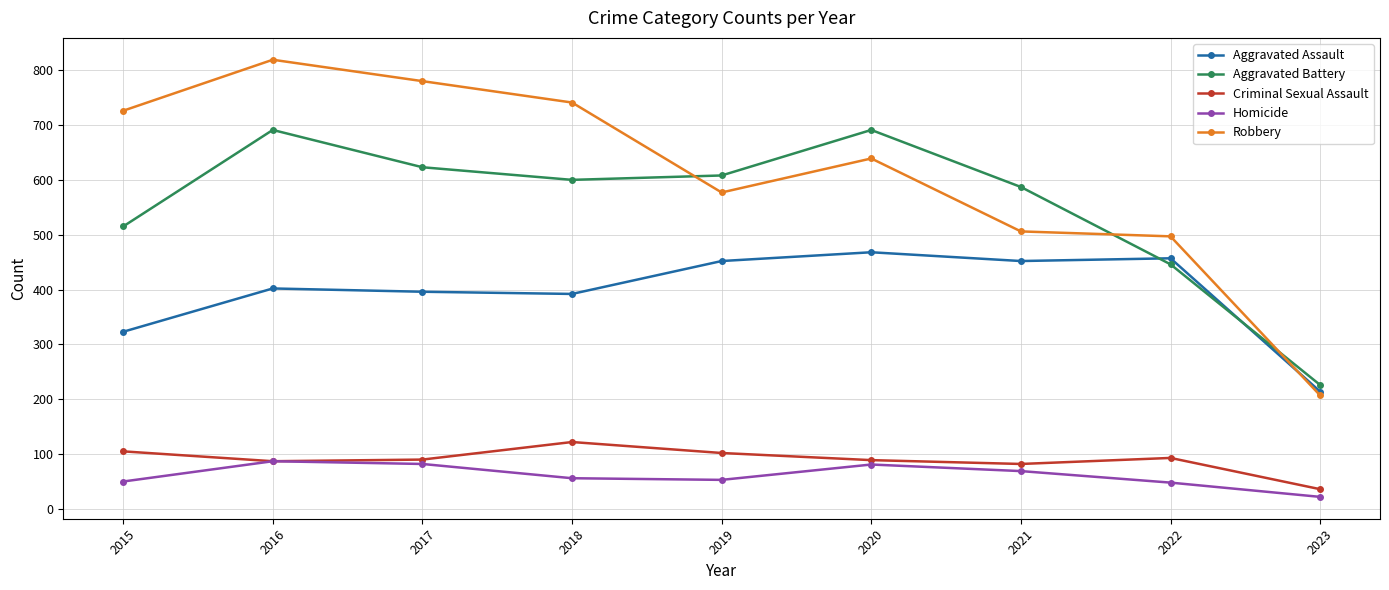

What is the spread (max minus min) of values at 2022?

449